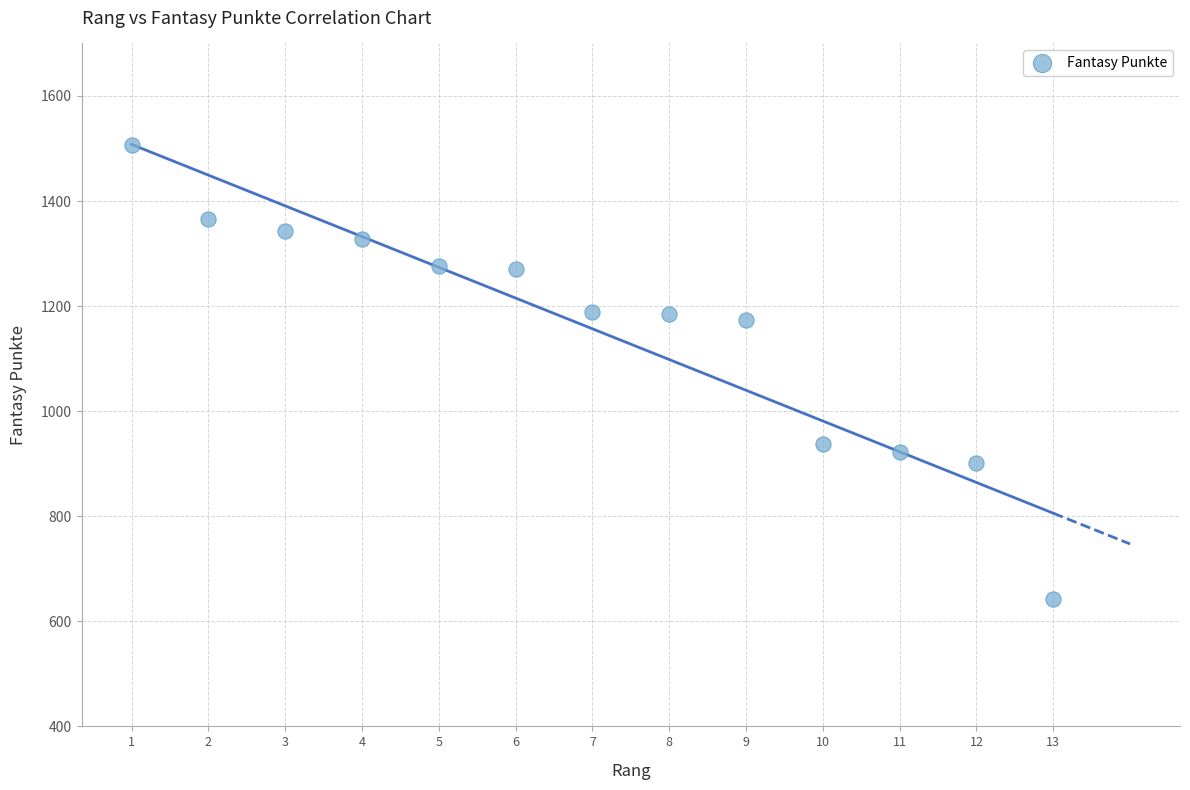

What is the range of X values (max minus min)?

12